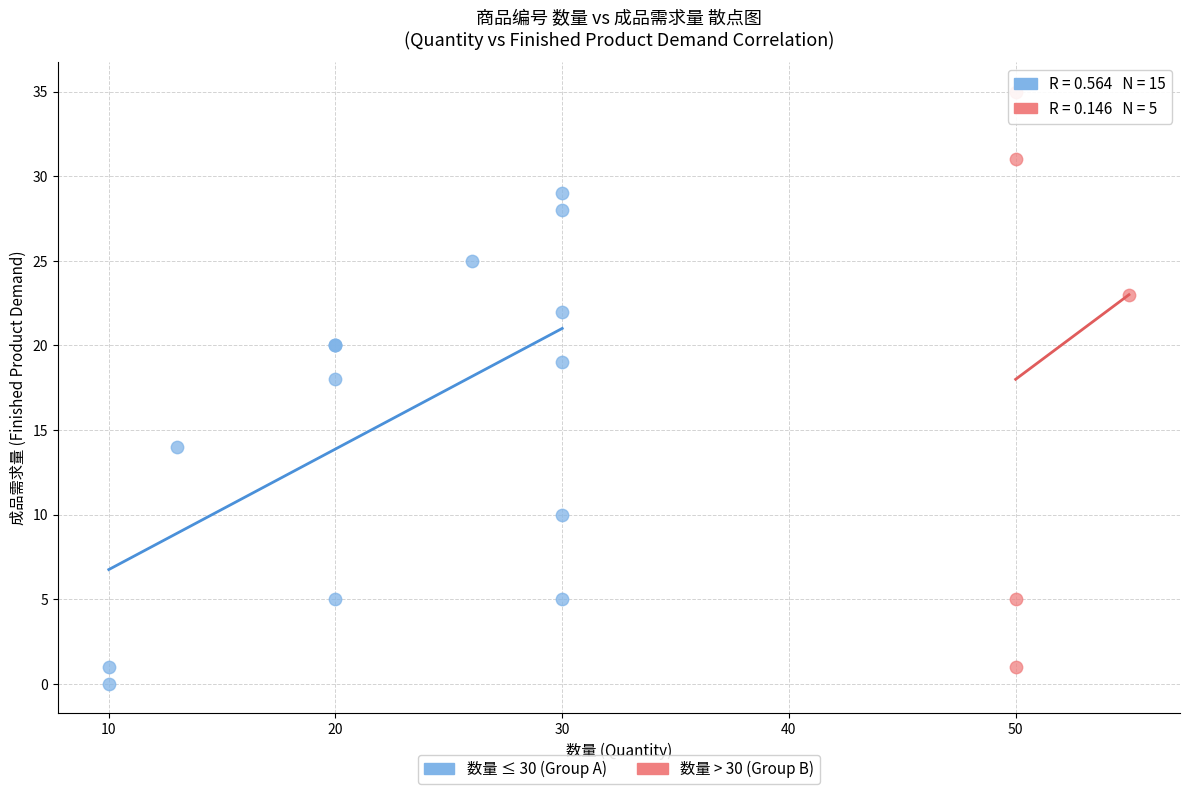

Which series contains the lowest Y value?

数量 ≤ 30 (Group A)